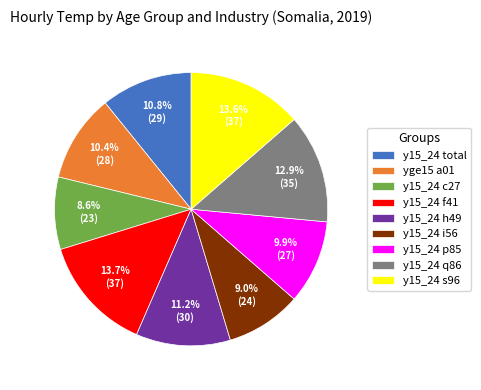

Is the sum of y15_24 c27 and y15_24 total greater than half?

No